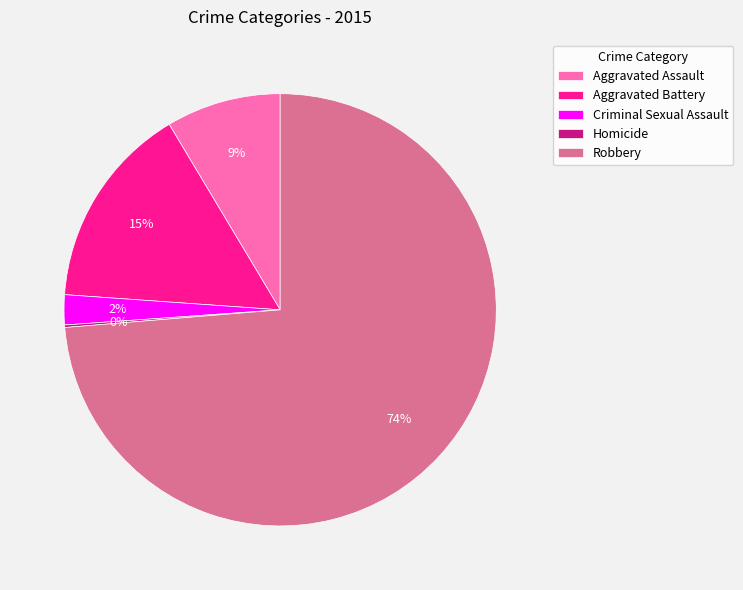

Do Aggravated Assault and Robbery together represent more than half of the pie?

Yes